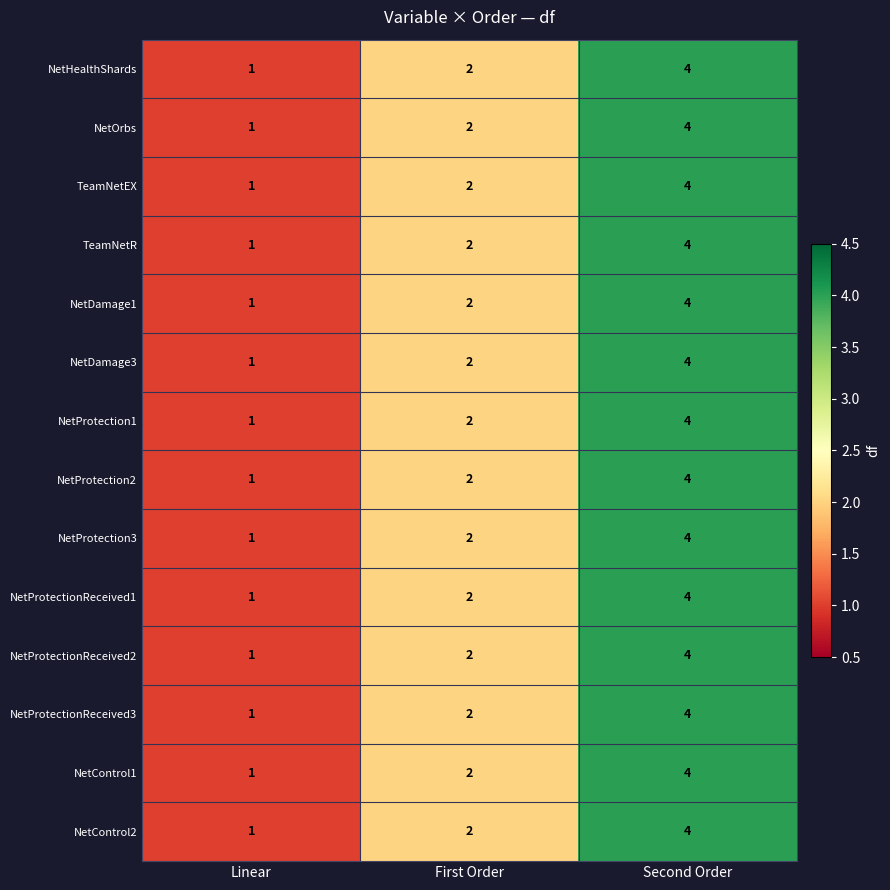

Which label corresponds to the smallest value in the chart?

Linear